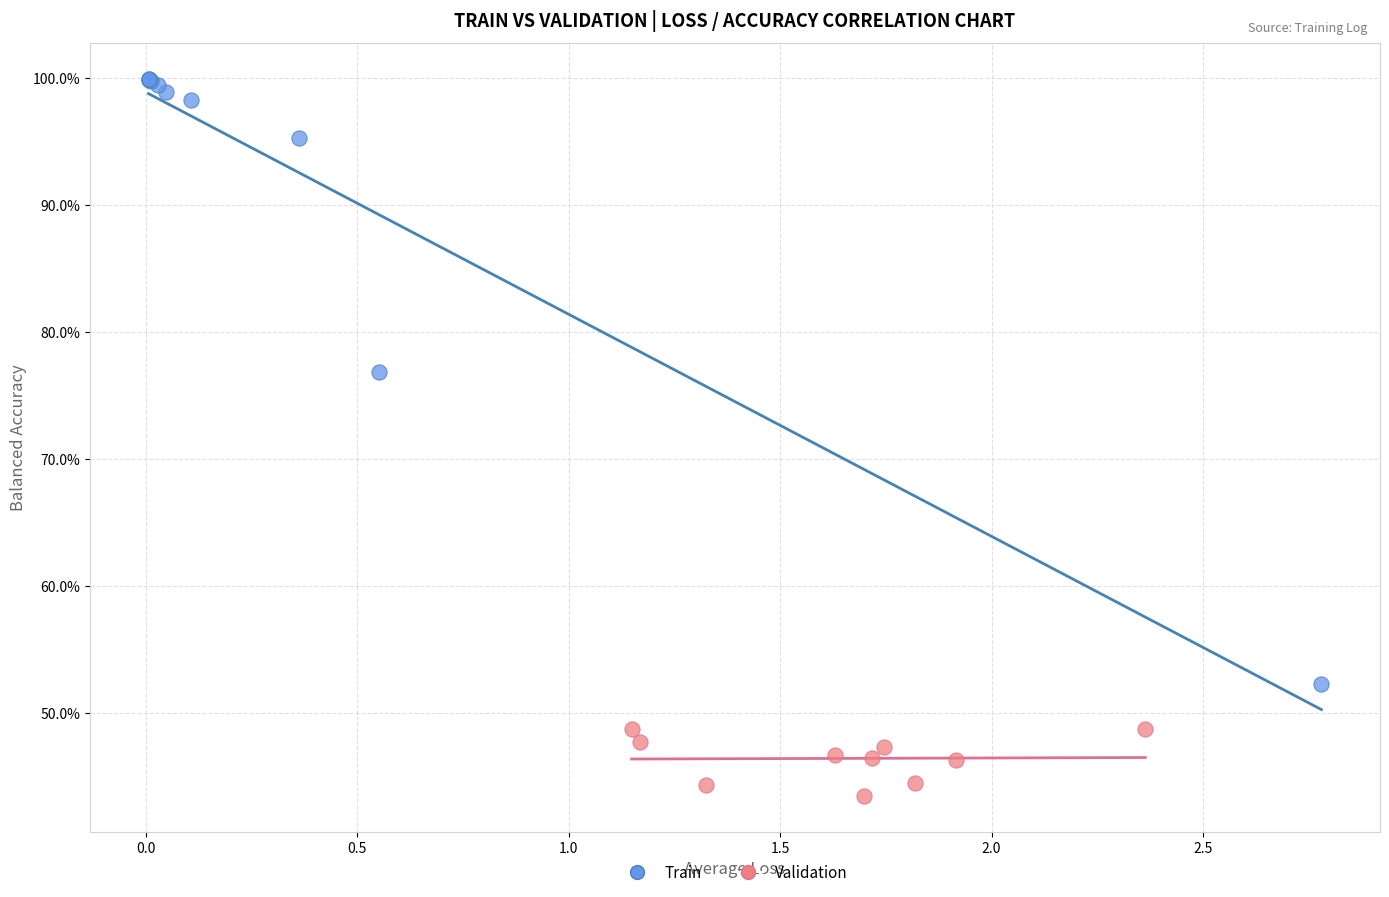

Which series reaches the maximum Y coordinate?

Train